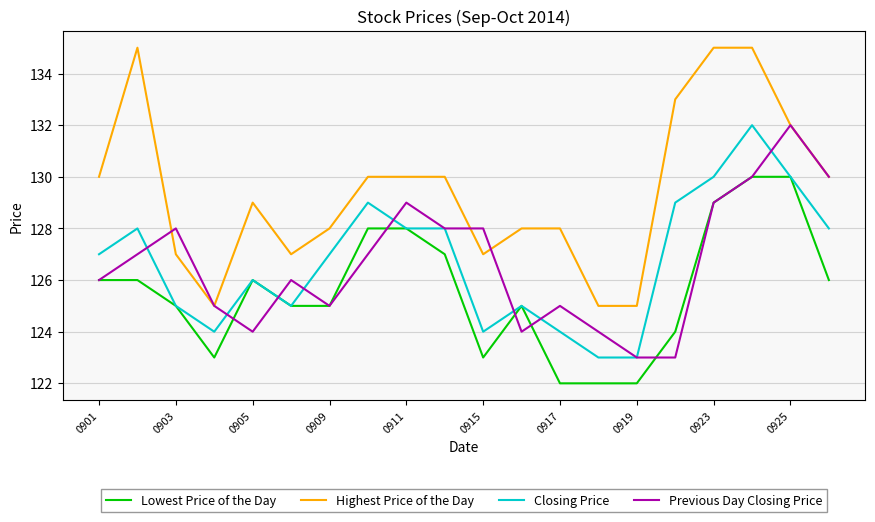

What is the minimum value for Highest Price of the Day?

125